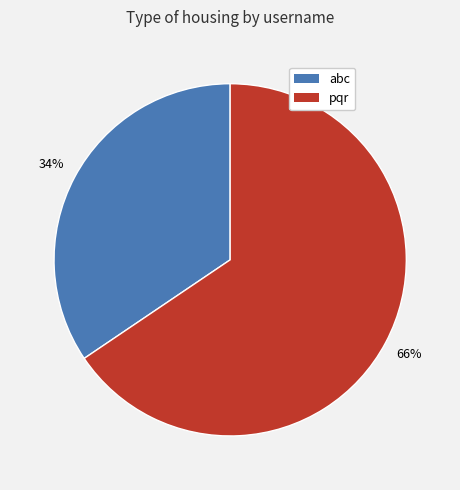

Count the number of slices in the pie.

2